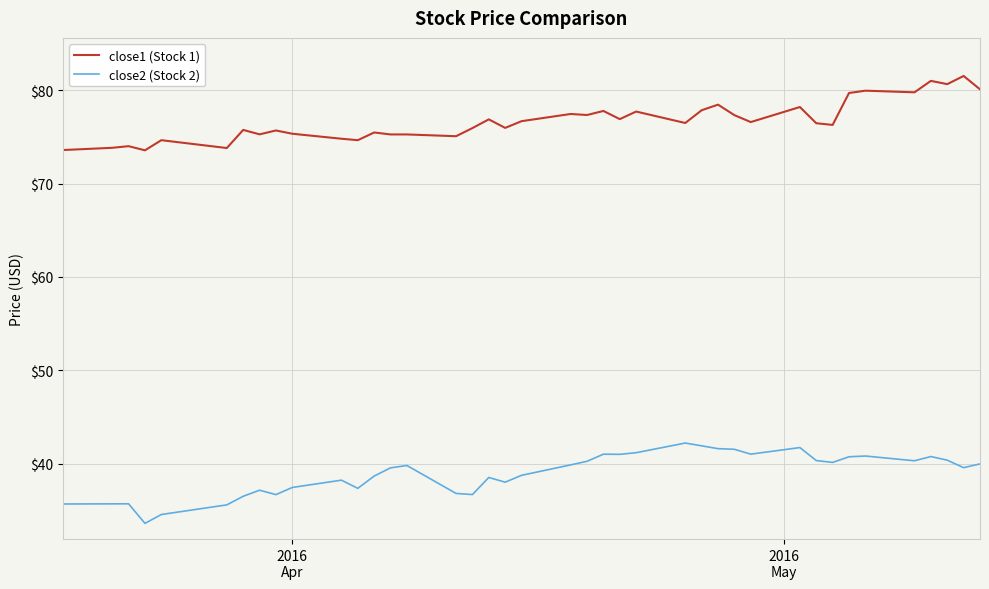

Which series has the largest total across all categories?

close1 (Stock 1)